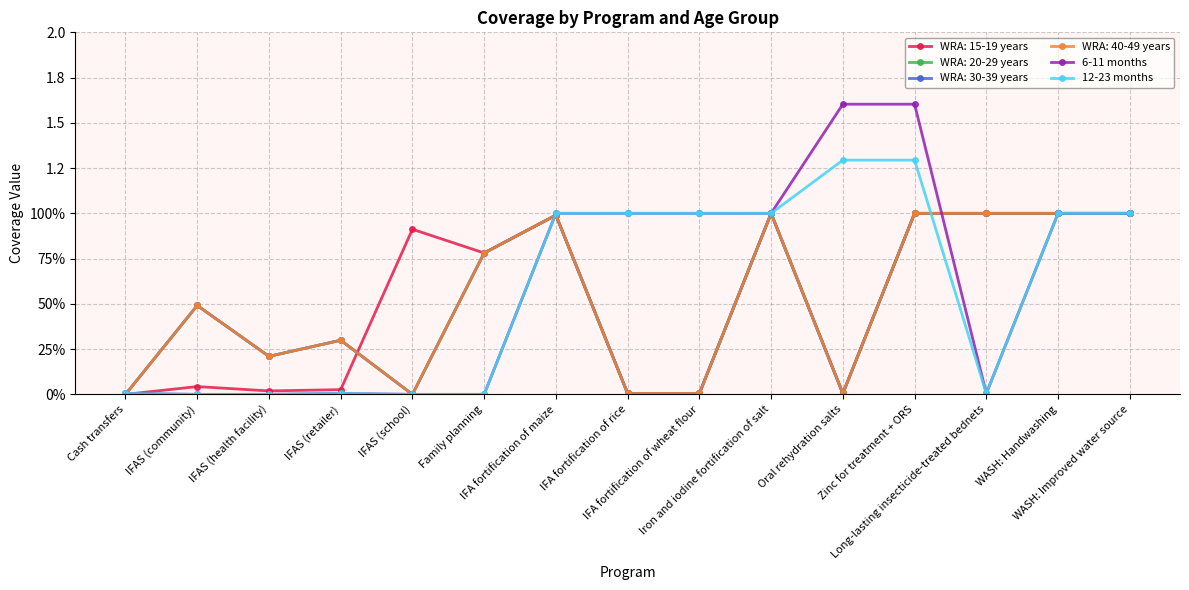

Is this an area chart (filled region under the line)?

No